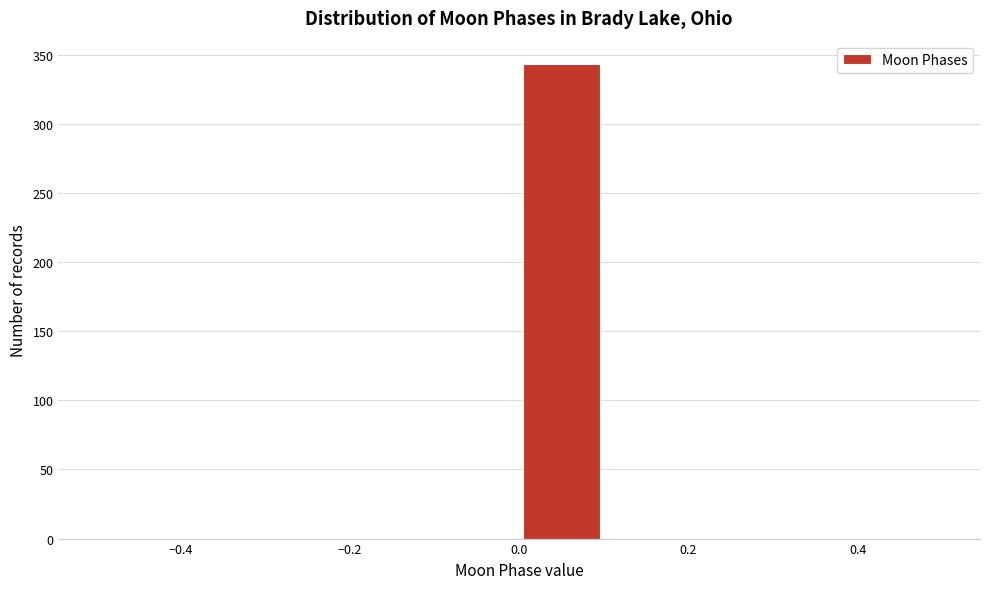

What is the height of the bar covering 0.0 to 0.1 on the x-axis? The values are not printed on the chart, so give them approximately, as read against the axis.

345